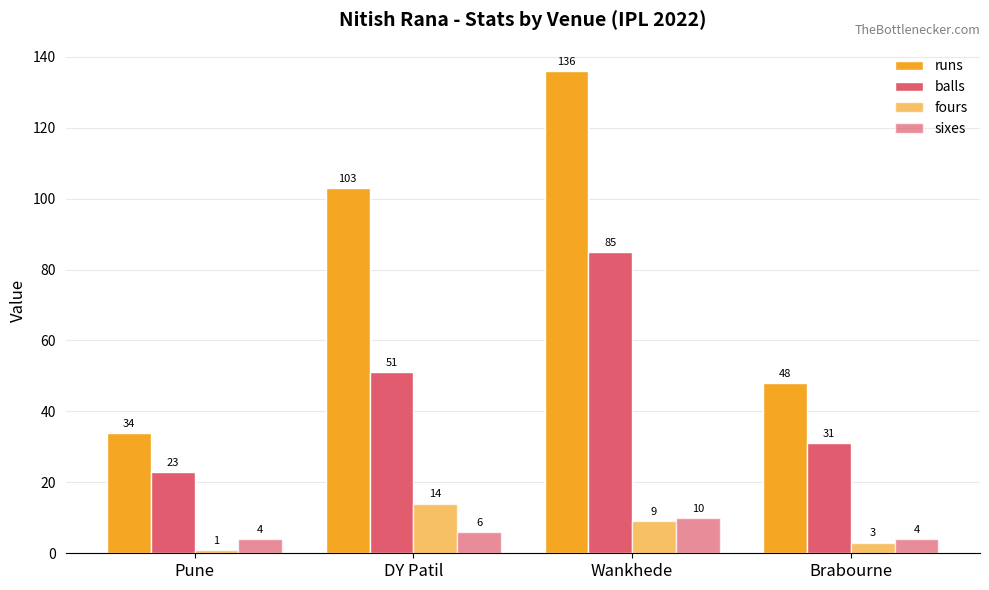

How many data points in balls are less than 51?

2